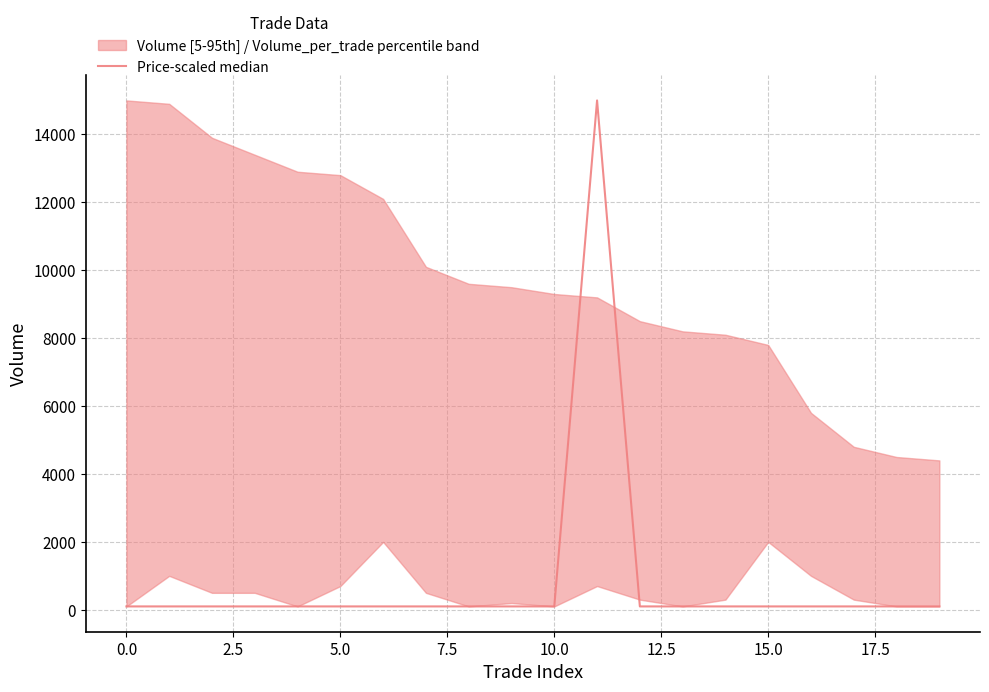

How many categories are shown in the chart?

20